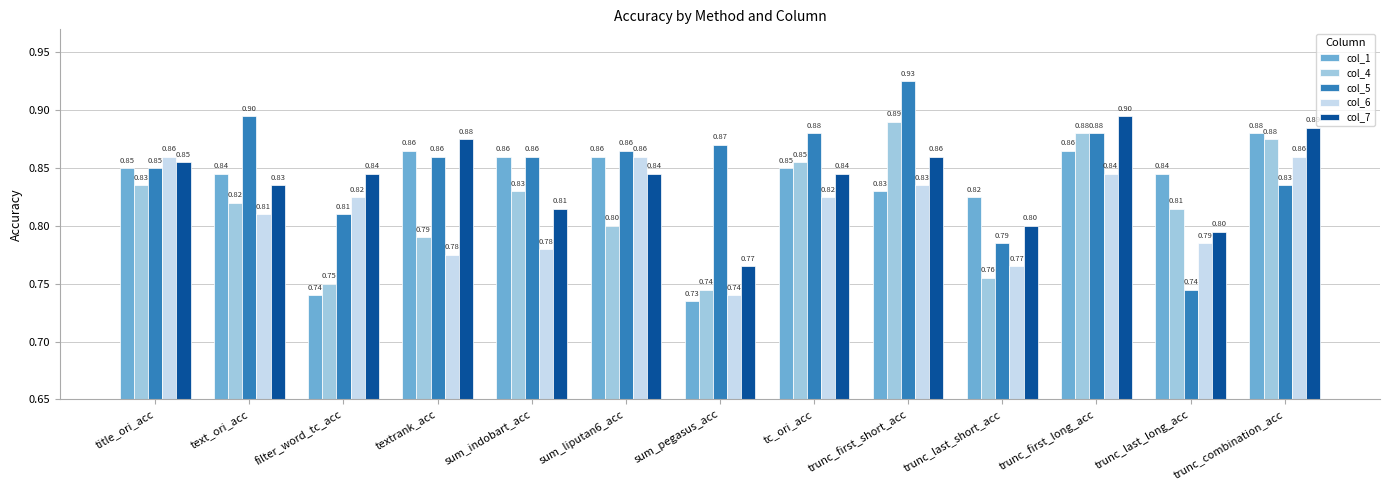

Read the col_6 value at trunc_last_short_acc.

0.8